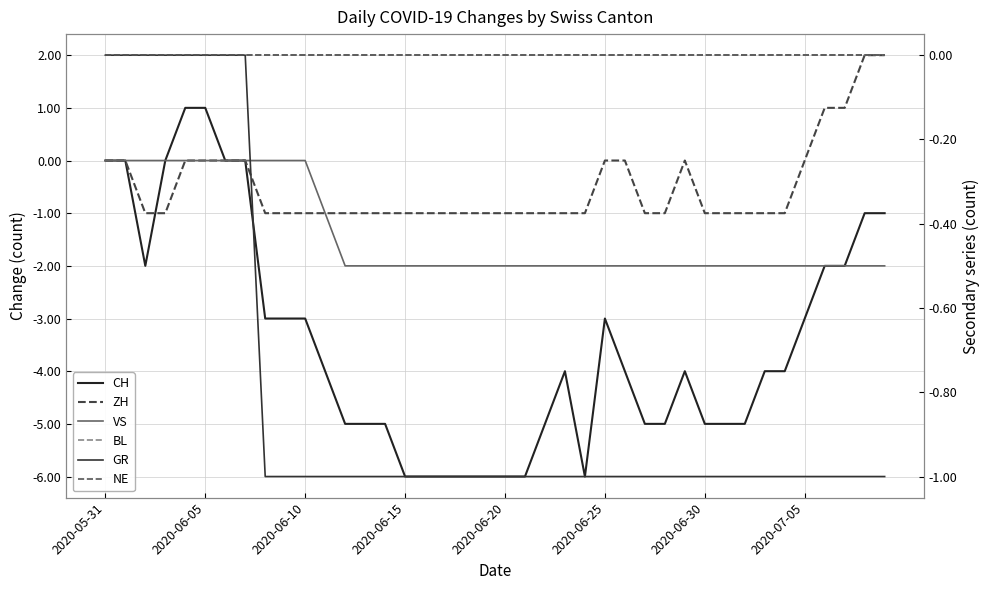

True or false: CH and GR cross at least once.

False